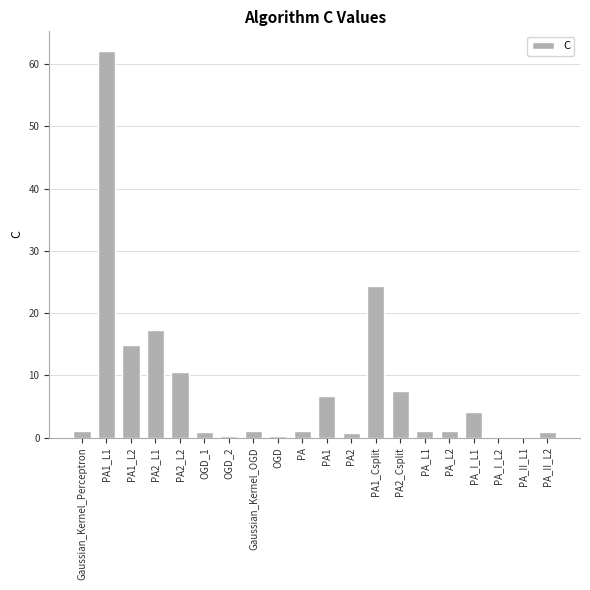

Is it true that the value at PA1 is 11.3?

False